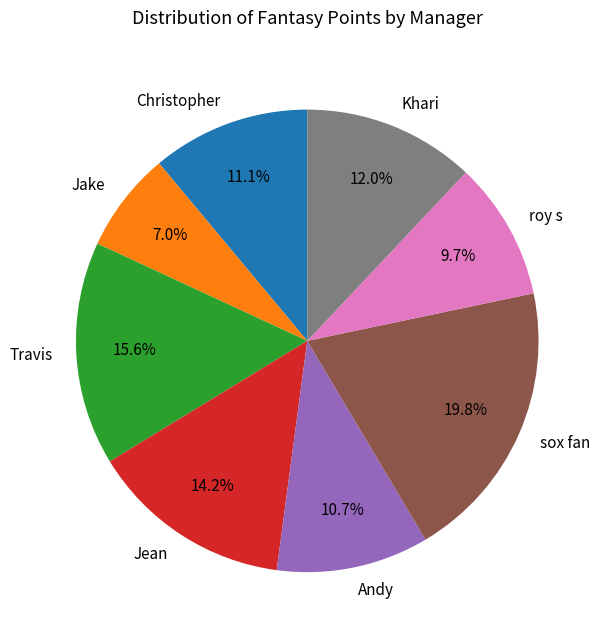

To the nearest percent, what is the combined percentage of Christopher and Khari?

23%